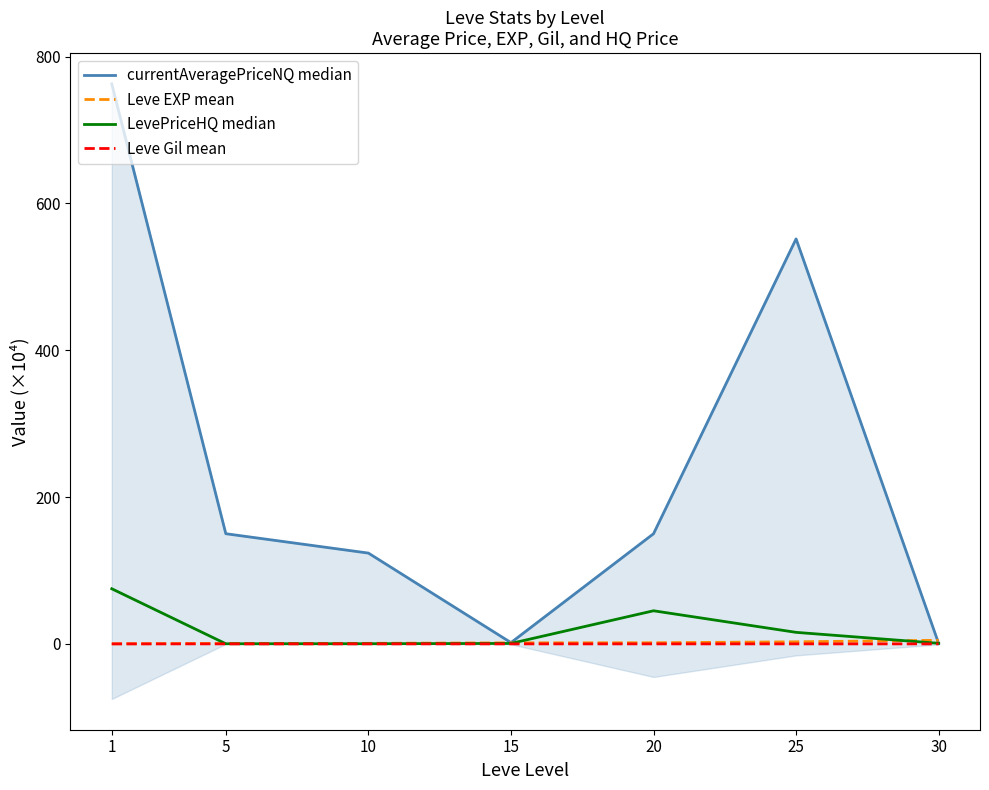

What is the lowest value of the currentAveragePriceNQ median series?

0.5